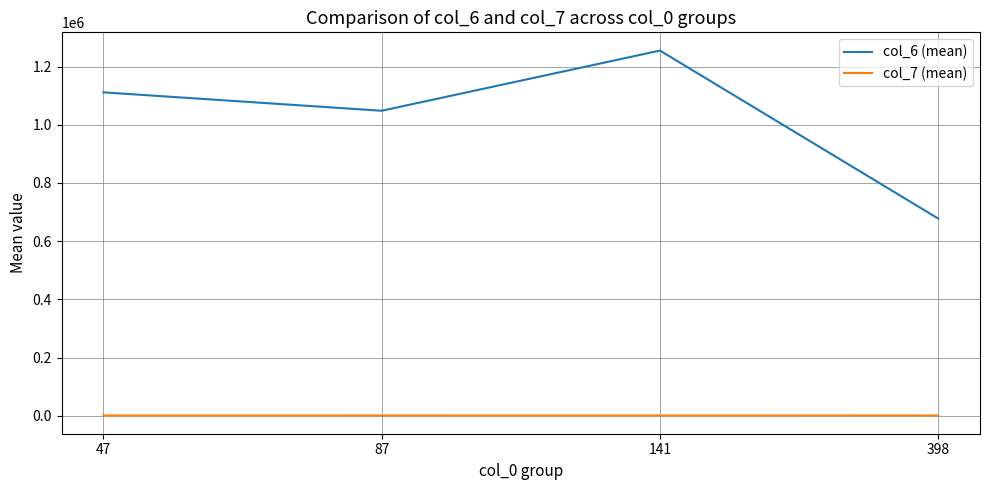

The value of col_6 (mean) at 87 is 1048338.5. True or false?

True